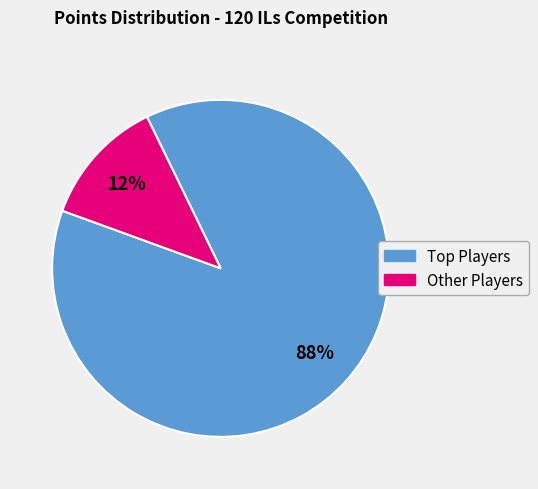

Is there any slice that represents more than half of the pie?

Yes